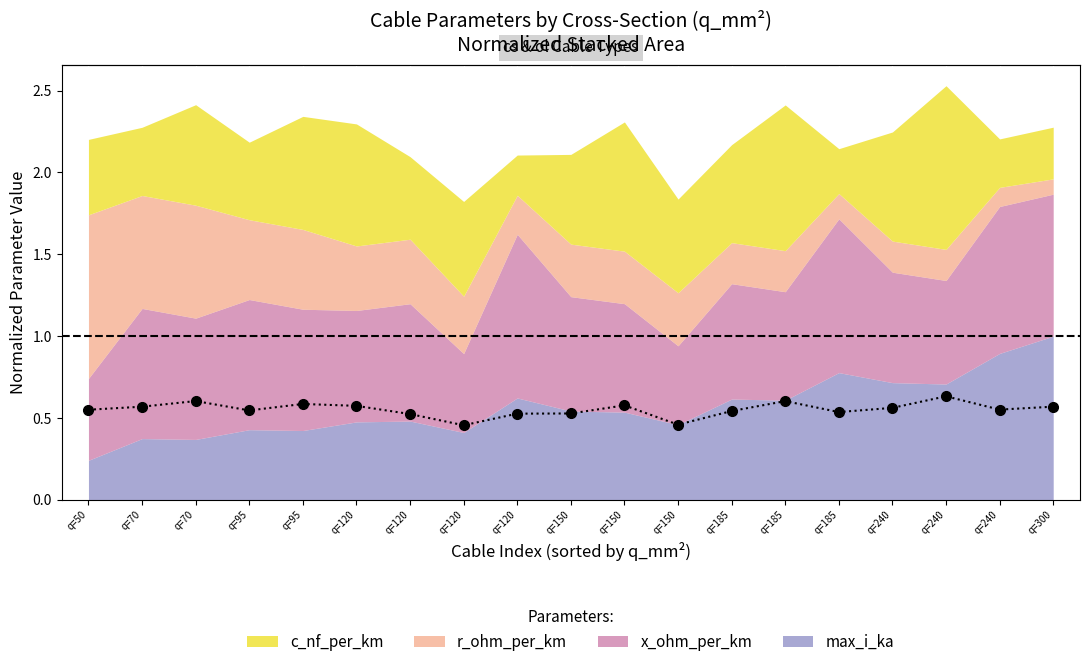

List the labels in order of value, smallest first.

q=120, q=150, q=120, q=120, q=150, q=185, q=185, q=95, q=50, q=240, q=240, q=70, q=300, q=120, q=150, q=95, q=185, q=70, q=240